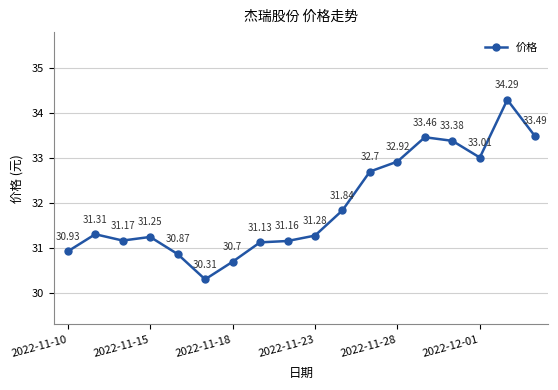

What is the difference between the maximum and minimum values?

4.0